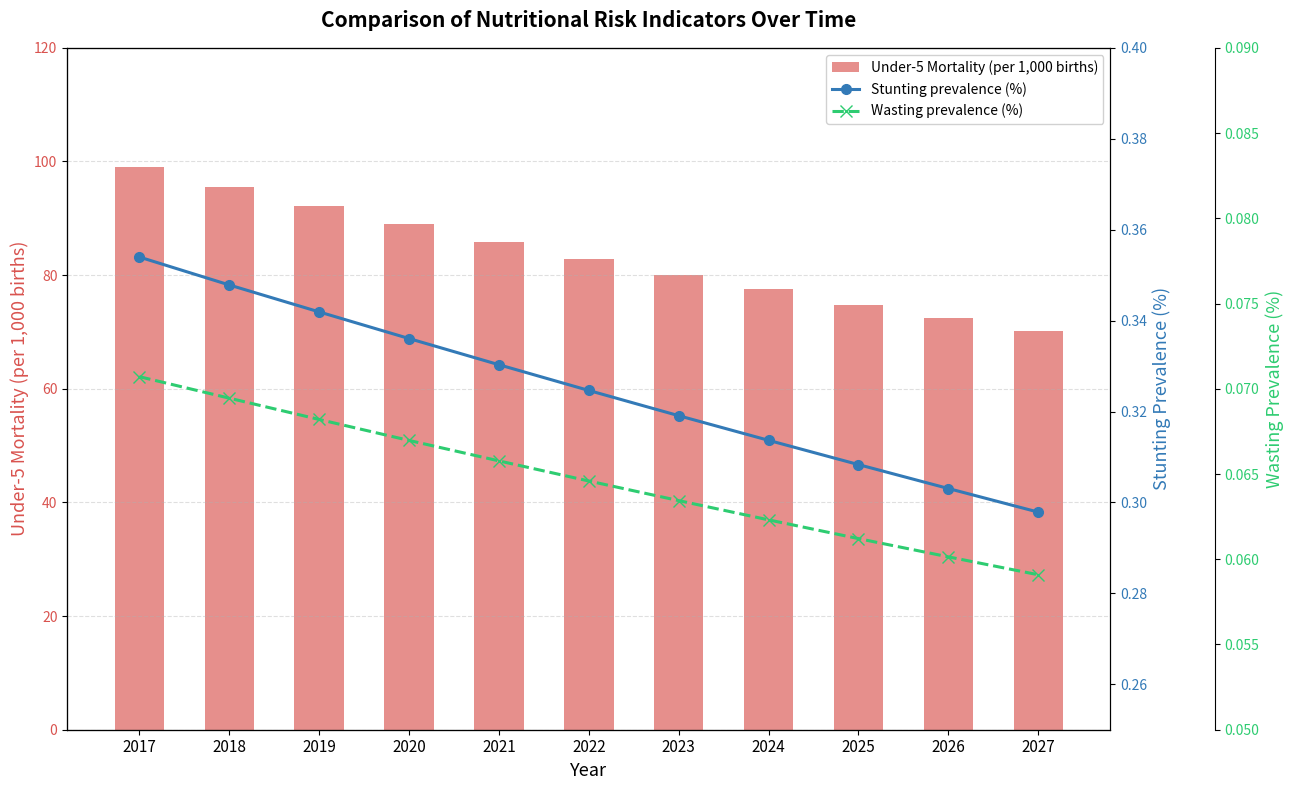

Reading right to left, extract all data points from this chart.

Under-5 Mortality (per 1000 births): 70.2	72.5	74.8	77.5	80.0	82.8	85.8	88.9	92.2	95.6	99.1
Stunting prevalence (%): 0.3	0.3	0.3	0.3	0.3	0.3	0.3	0.3	0.3	0.3	0.4
Wasting prevalence (%): 0.1	0.1	0.1	0.1	0.1	0.1	0.1	0.1	0.1	0.1	0.1